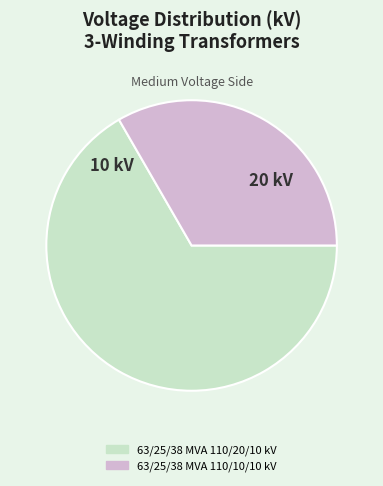

Do 63/25/38 MVA 110/10/10 kV and 63/25/38 MVA 110/20/10 kV together represent more than half of the pie?

Yes